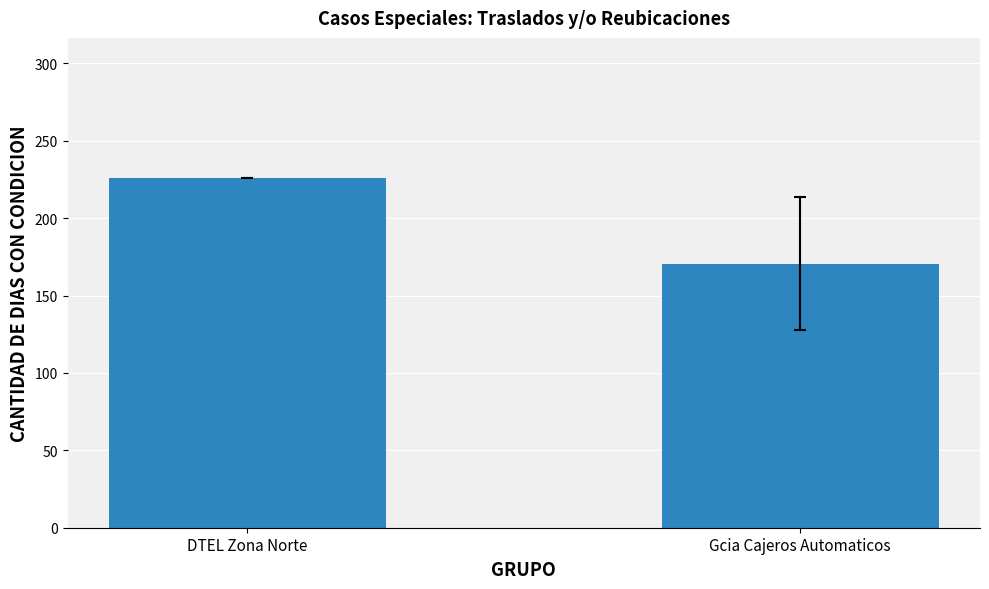

What is the label of the 1st bar from the left?

DTEL Zona Norte